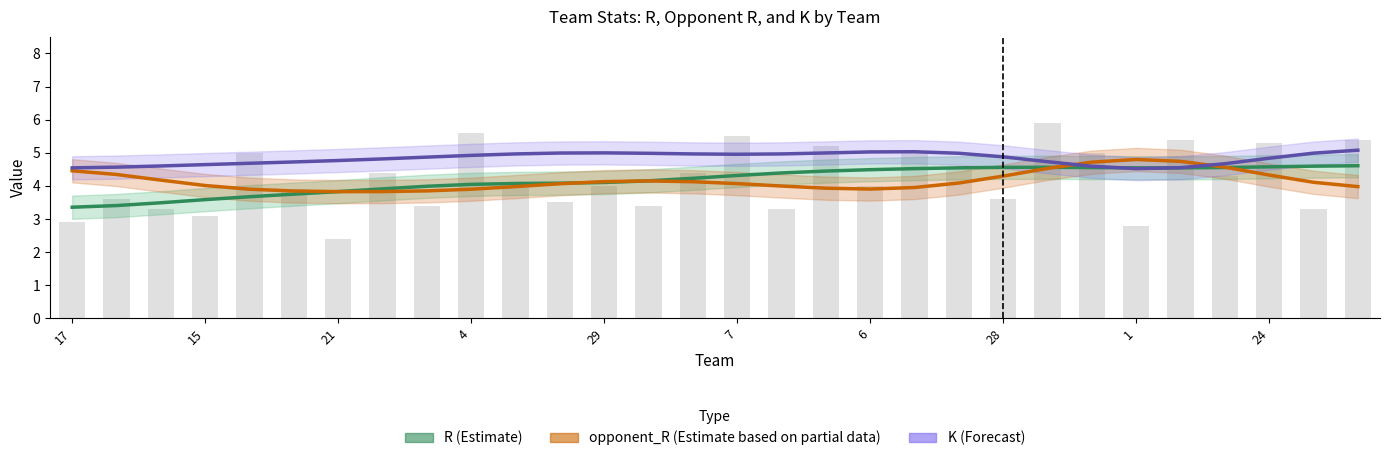

What is the difference between the maximum and minimum values in the K (Forecast) series?

0.6